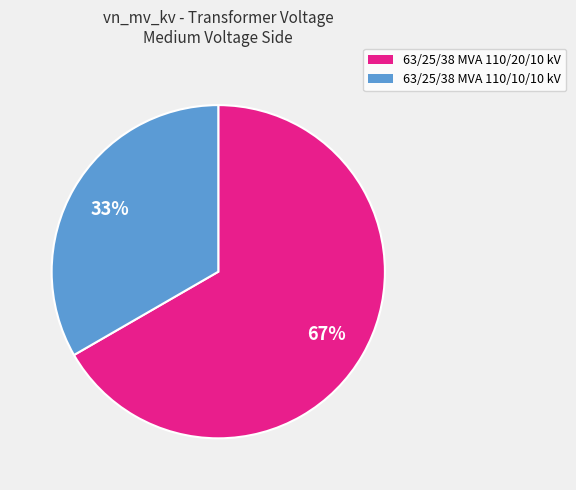

Rank the categories by value from highest to lowest.

63/25/38 MVA 110/20/10 kV, 63/25/38 MVA 110/10/10 kV